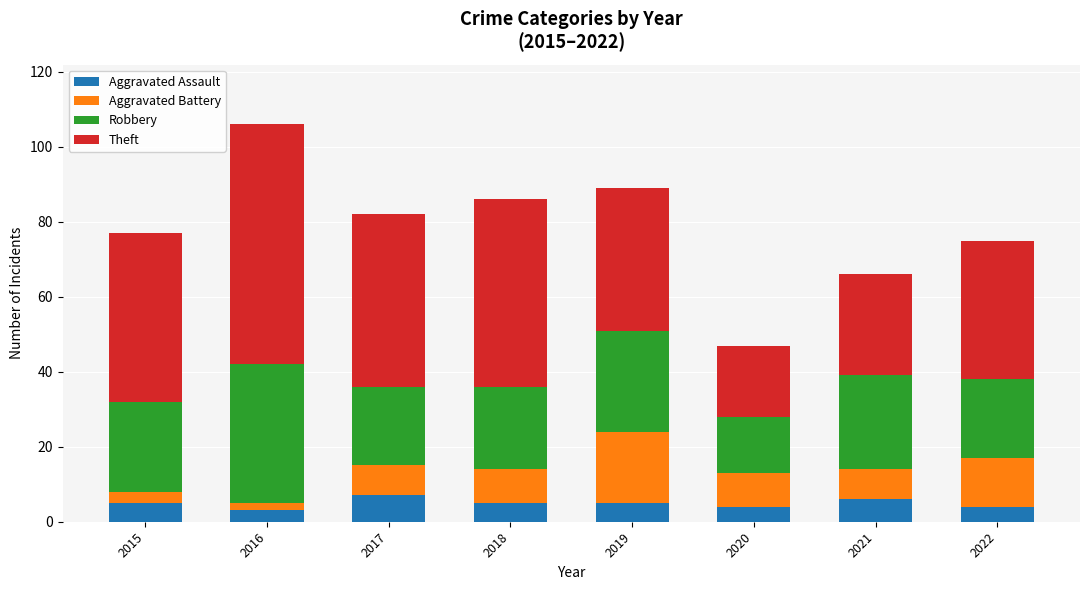

What is the total value across all series at 2015?

77